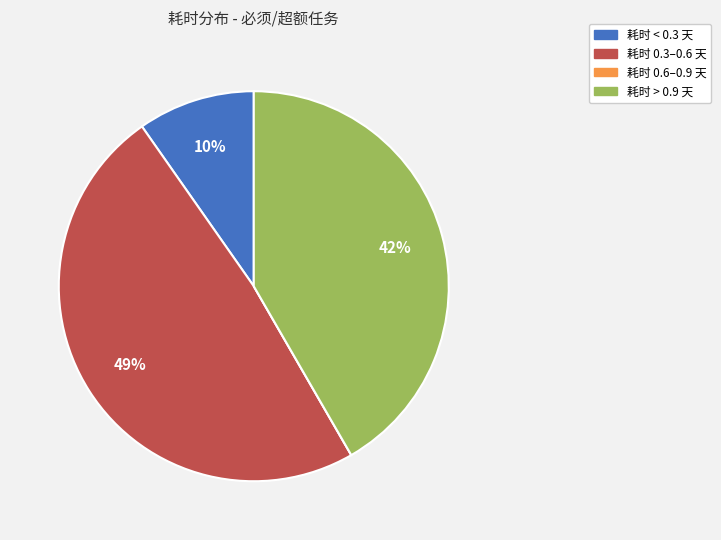

To the nearest percent, what is the difference between the largest and smallest slice percentages?

49%